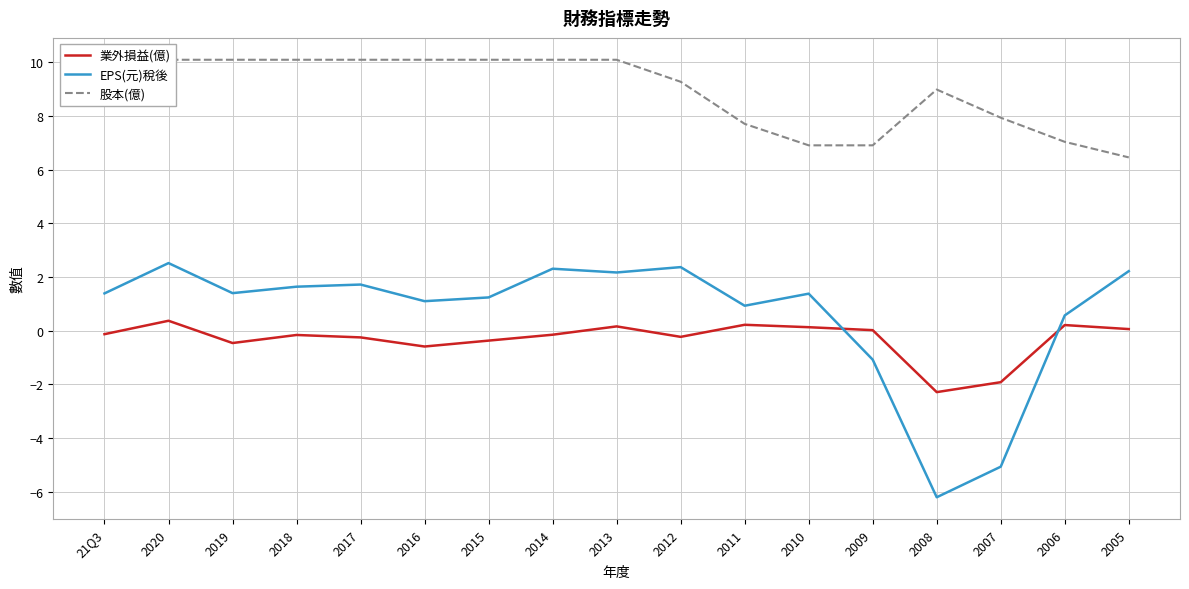

How many interior local valleys does the EPS(元)稅後 series have?

5